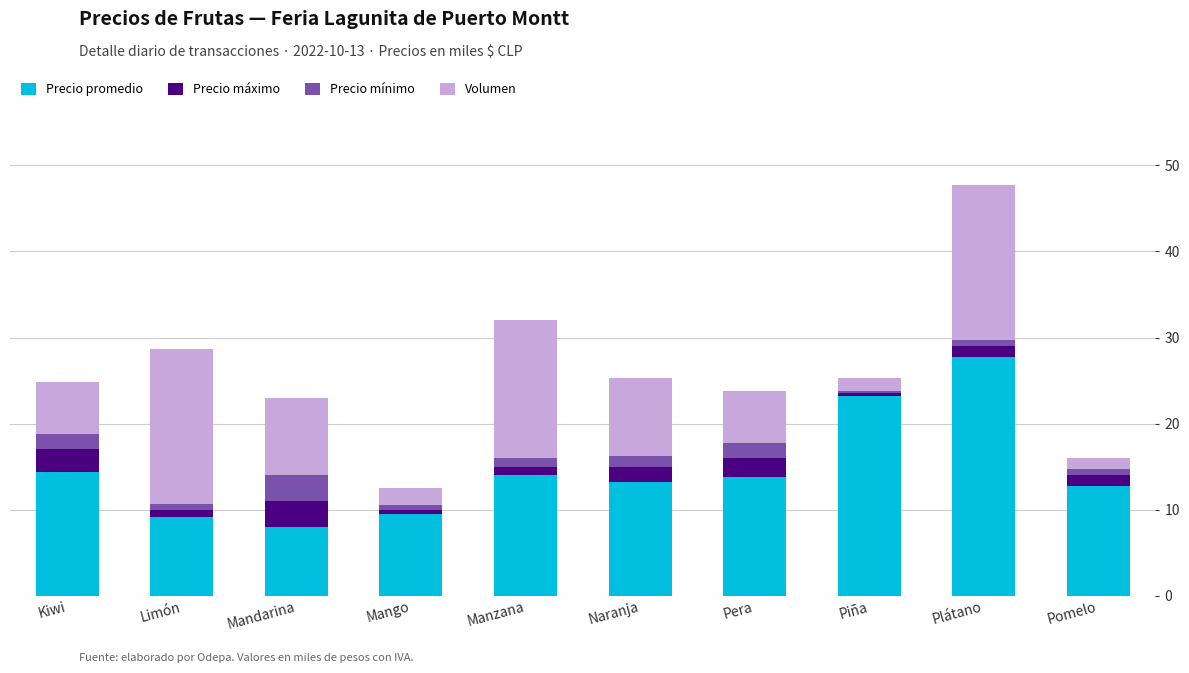

What are all the series names shown in the legend?

Precio promedio, Precio máximo, Precio mínimo, Volumen